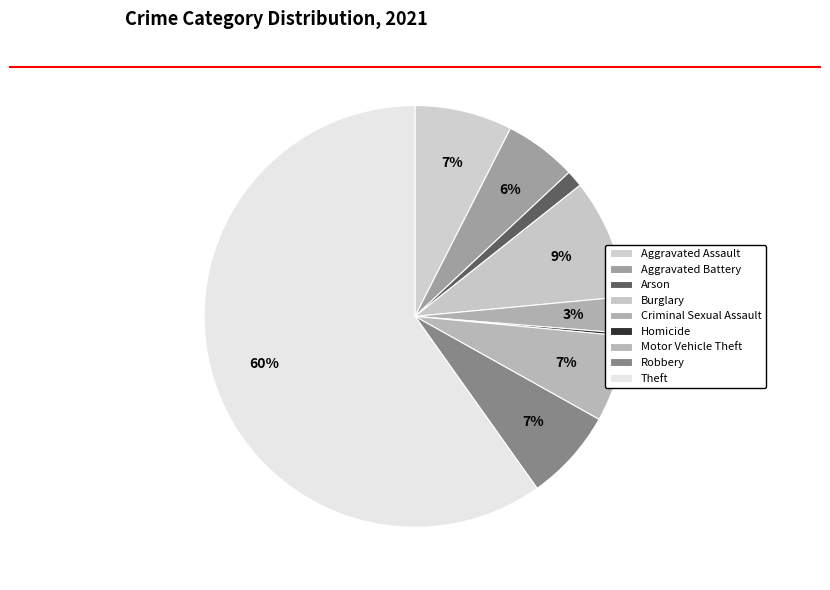

The Homicide slice represents 0% of the pie. True or false?

True